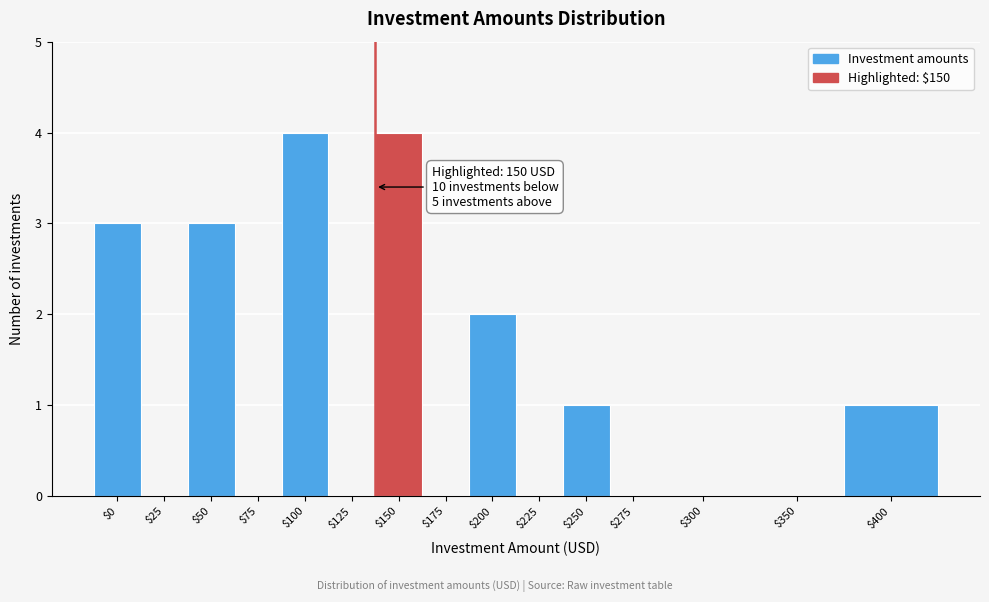

Is it true that the value at $200 is 1?

False